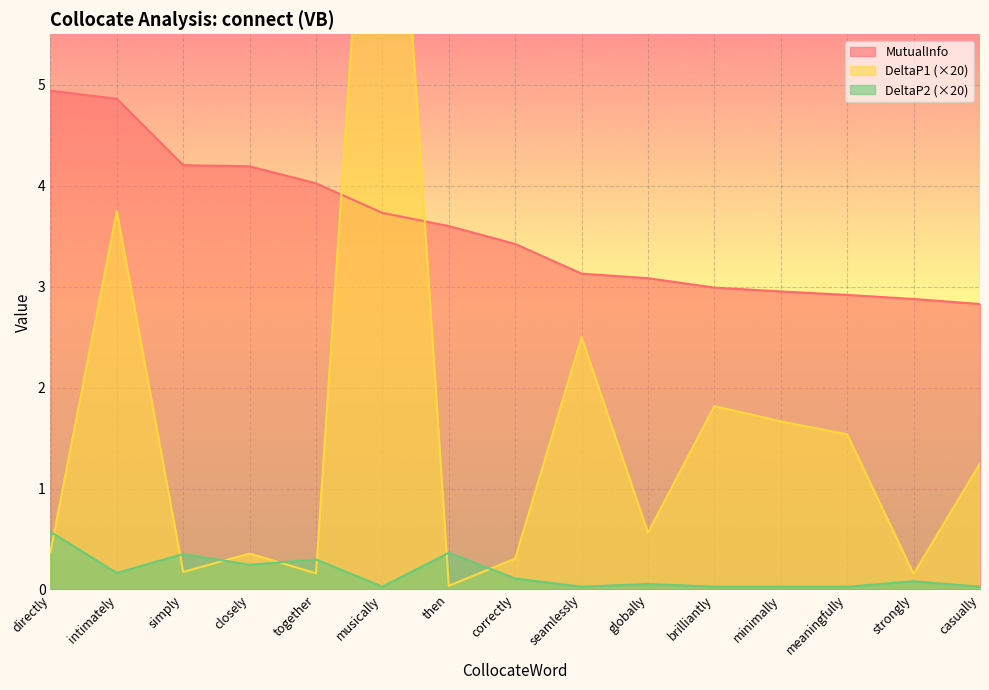

What is the difference between the MutualInfo values at meaningfully and brilliantly?

0.1